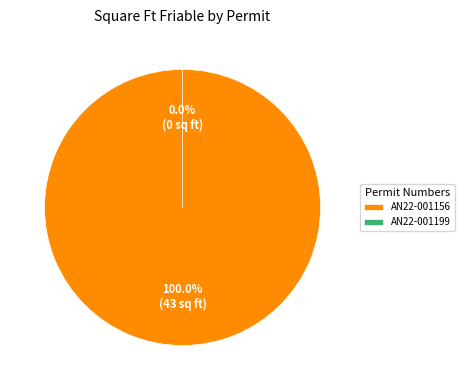

How many slices are in this pie chart?

2